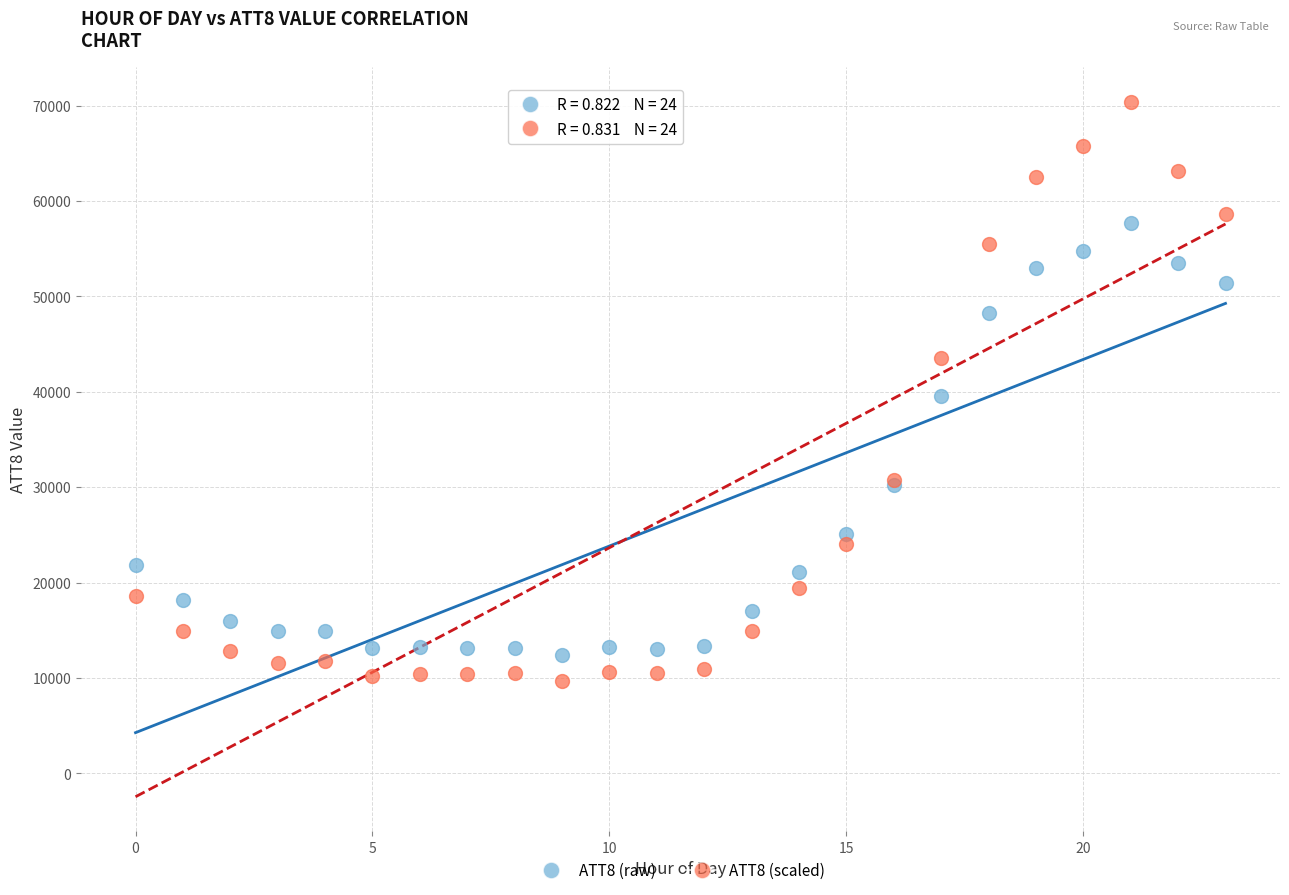

Which series contains the highest Y value?

ATT8 (scaled)